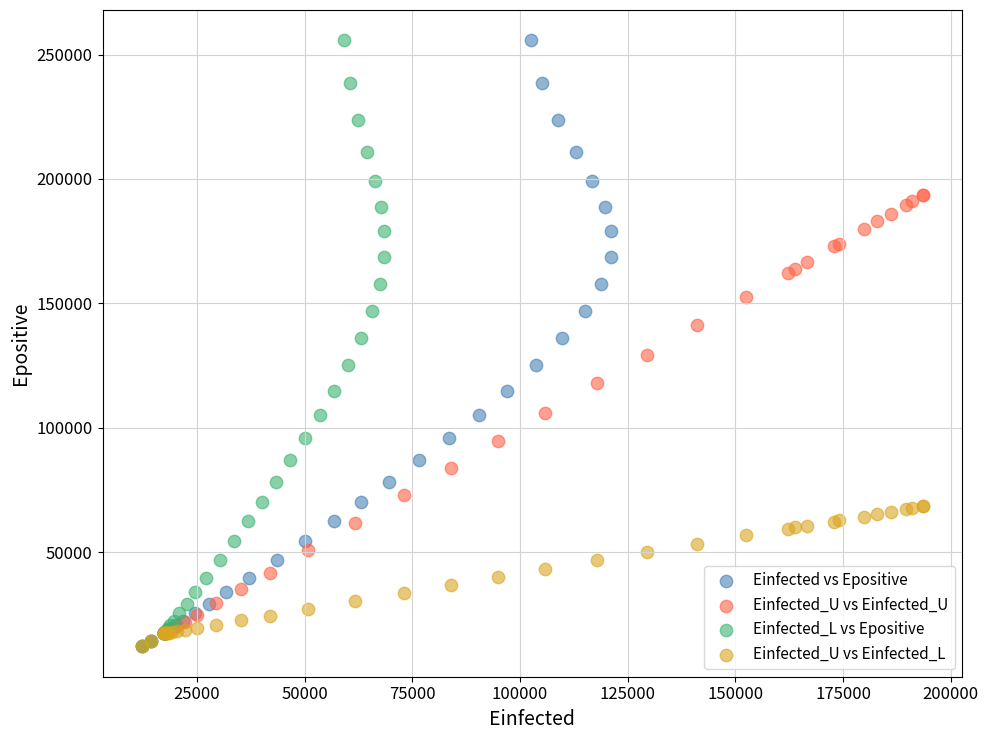

What are all the series names shown in the legend?

Einfected vs Epositive, Einfected_U vs Einfected_U, Einfected_L vs Epositive, Einfected_U vs Einfected_L